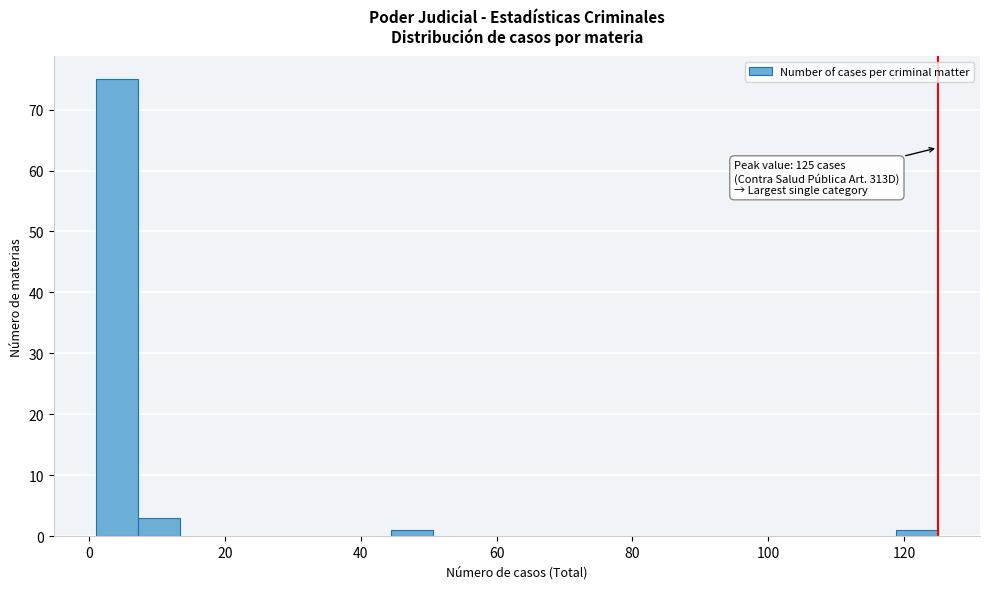

Around what value on the x-axis is the tallest bar? Give the approximate position of its centre, as read against the axis.

4